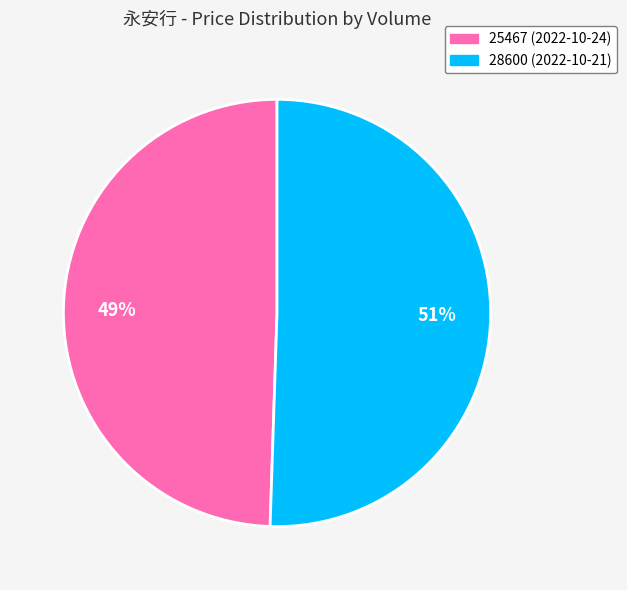

How many segments does this pie chart have?

2